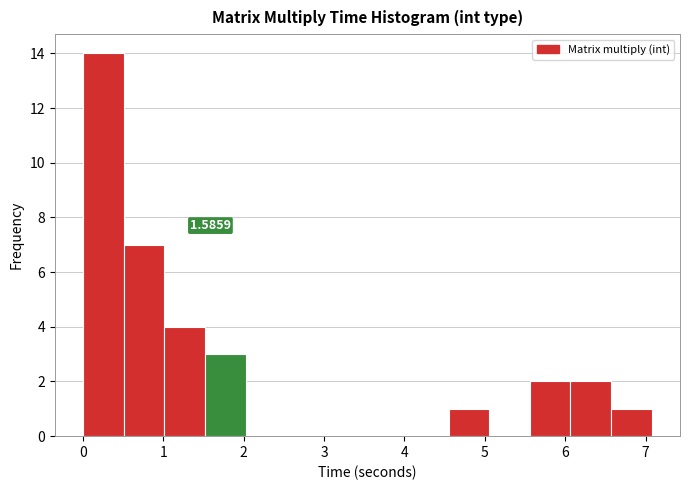

Which range on the x-axis has the tallest bar?

0.0 to 0.5